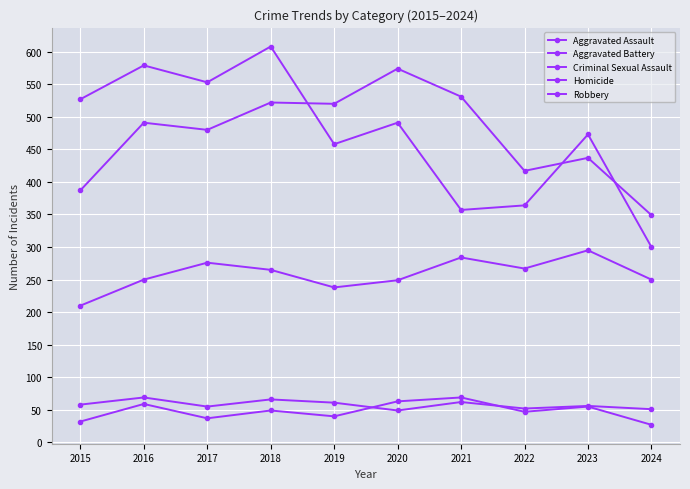

Rank the series at 2015 from highest to lowest value.

Robbery, Aggravated Battery, Aggravated Assault, Criminal Sexual Assault, Homicide